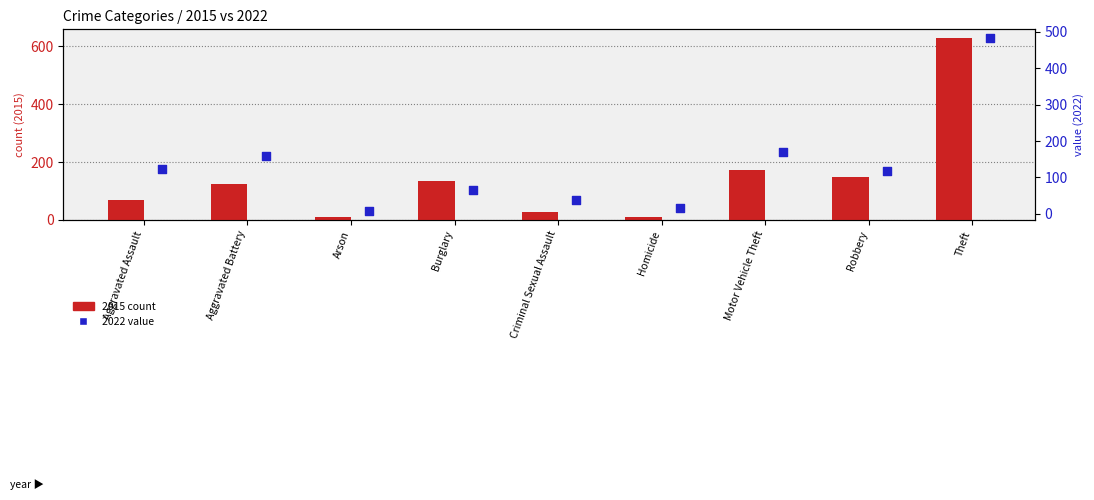

Which series contains the highest Y value?

2015